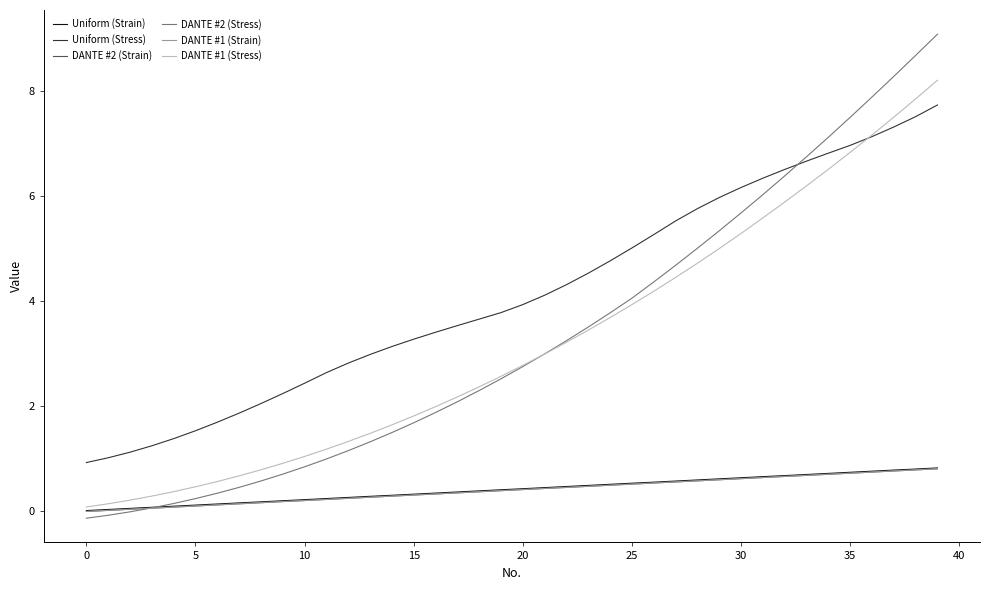

Which series has the largest range (max minus min)?

DANTE #2 (Stress)